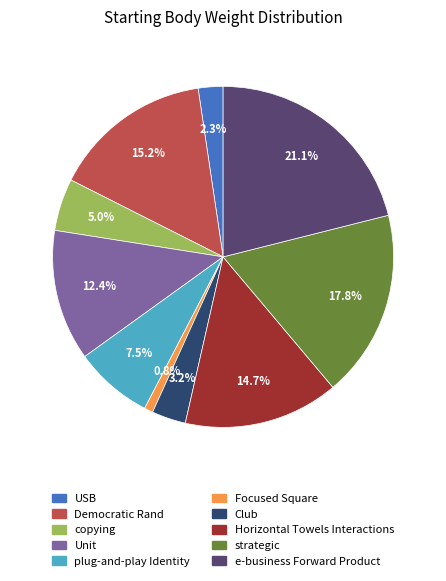

To the nearest percent, what is the average slice percentage?

10%